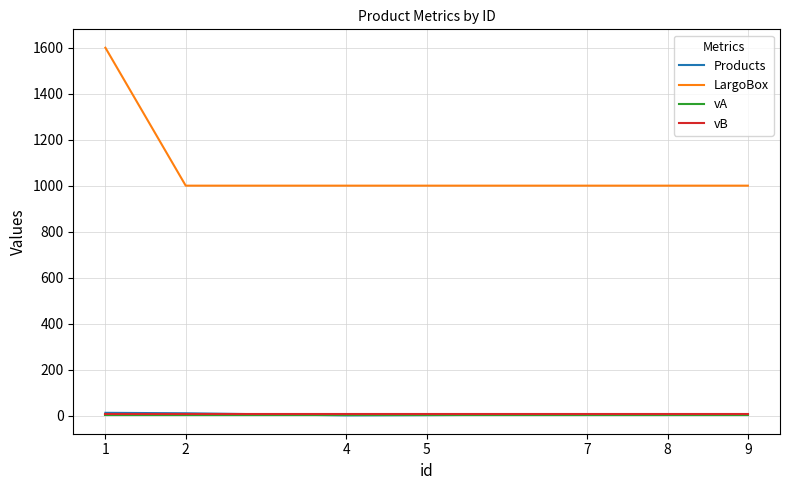

The value of LargoBox at 9 is 1000. True or false?

True